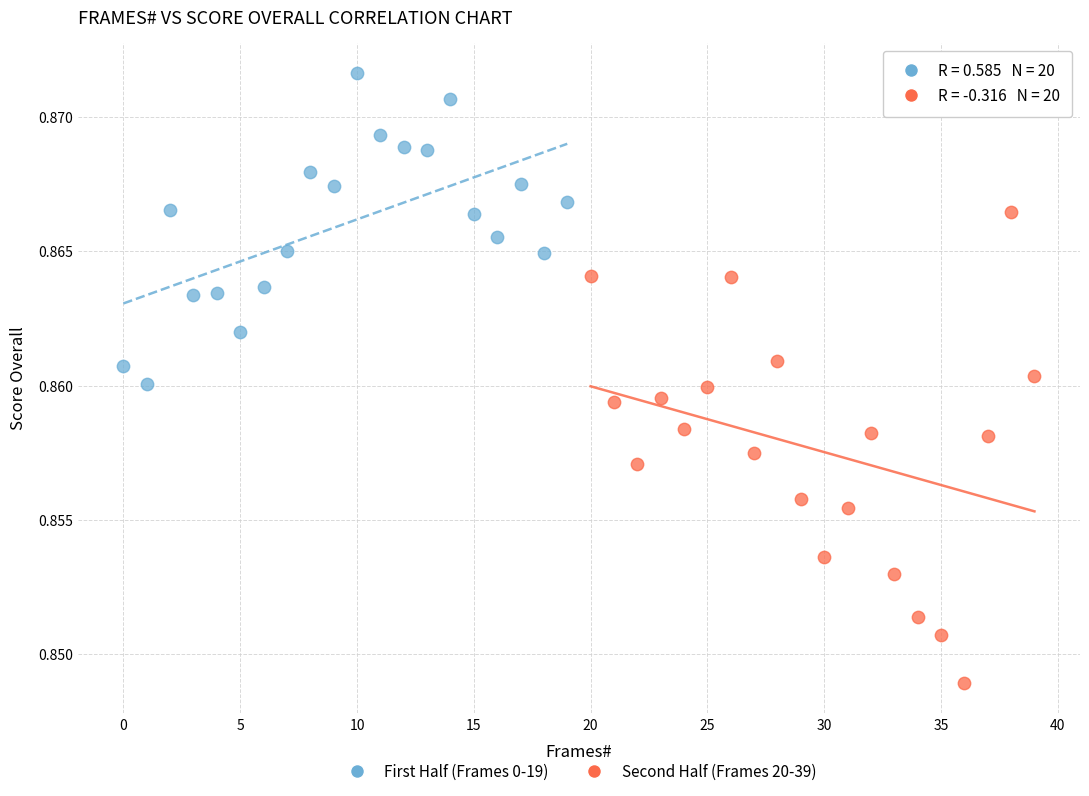

Which series has the widest spread of Y values?

Second Half (Frames 20-39)